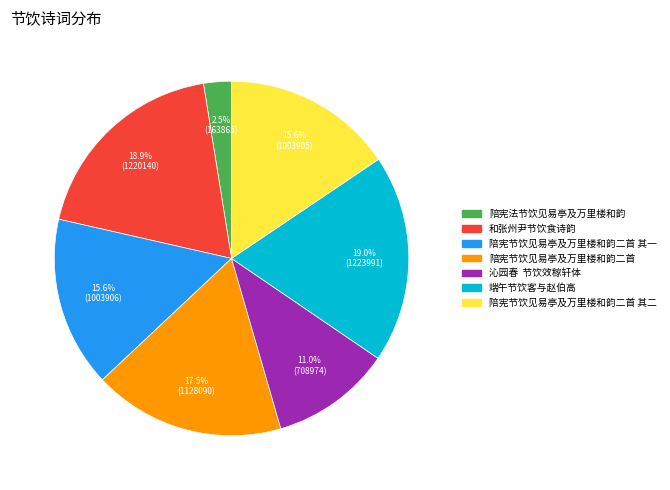

How many segments does this pie chart have?

7